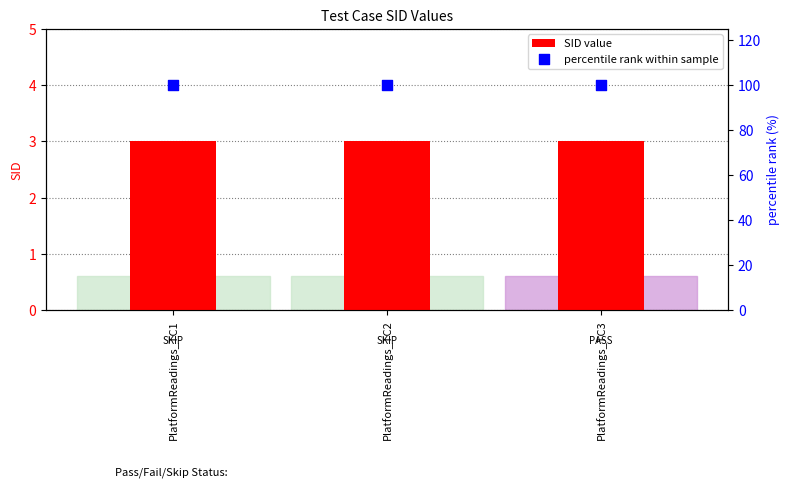

Which series has the widest spread of Y values?

SID value